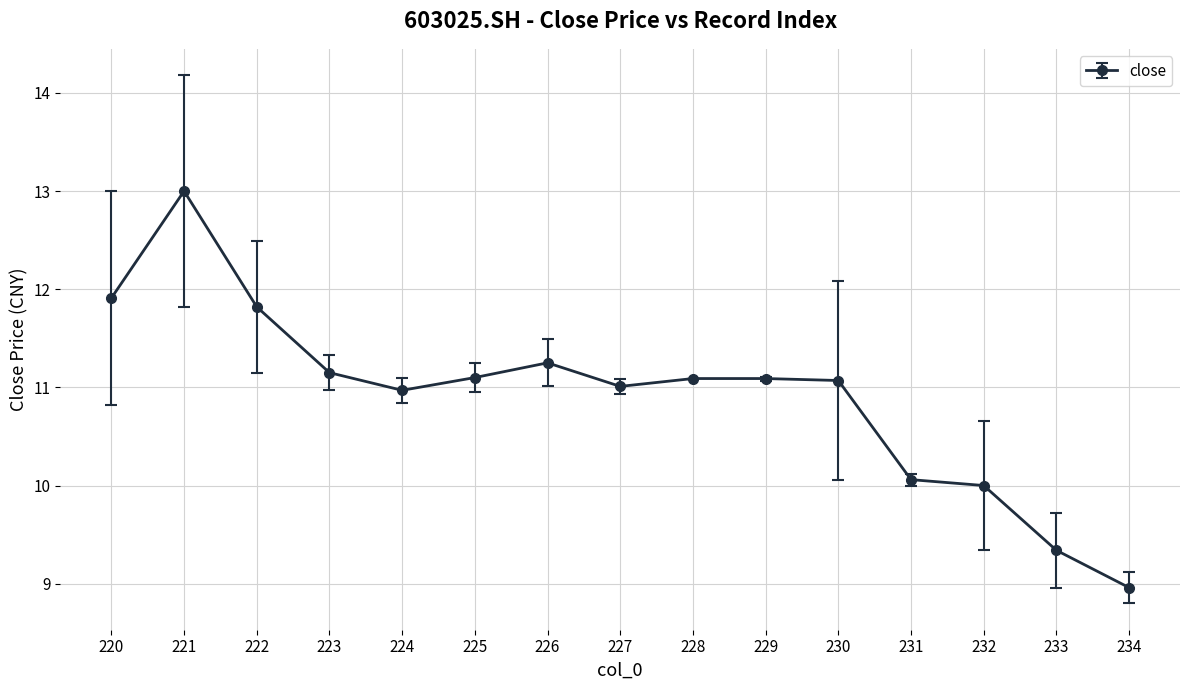

At which label is the value closest to 10?

232